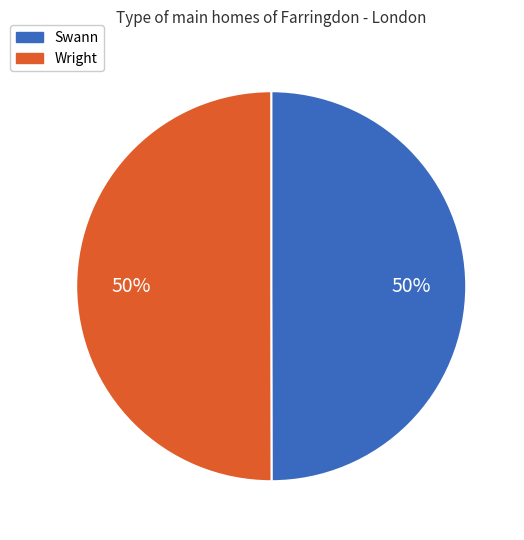

Count the number of slices in the pie.

2